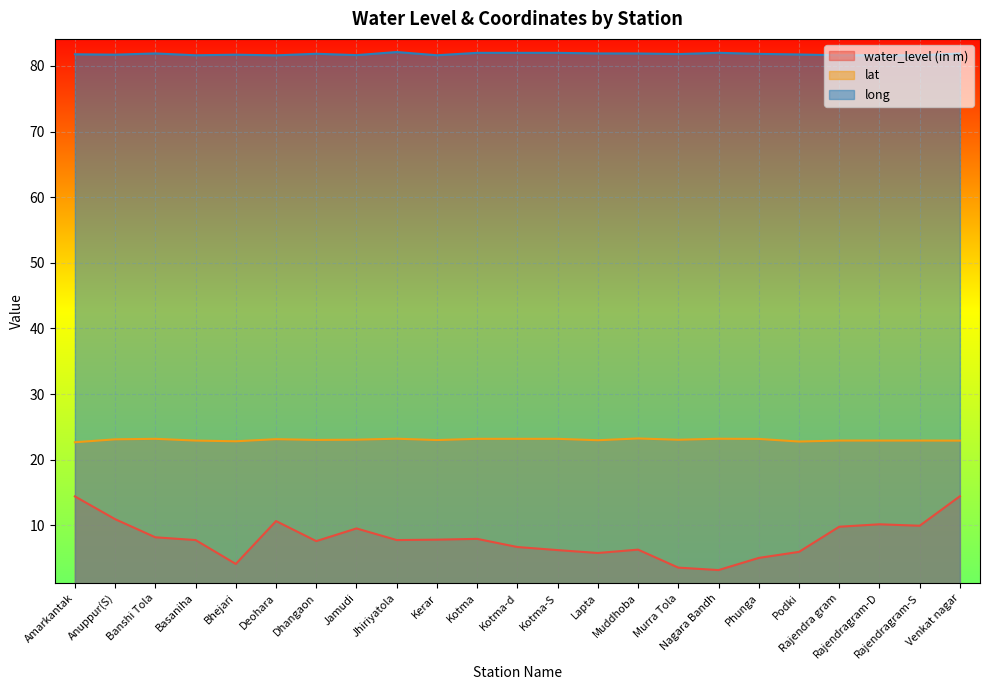

Read the lat value at Rajendragram-S.

22.9